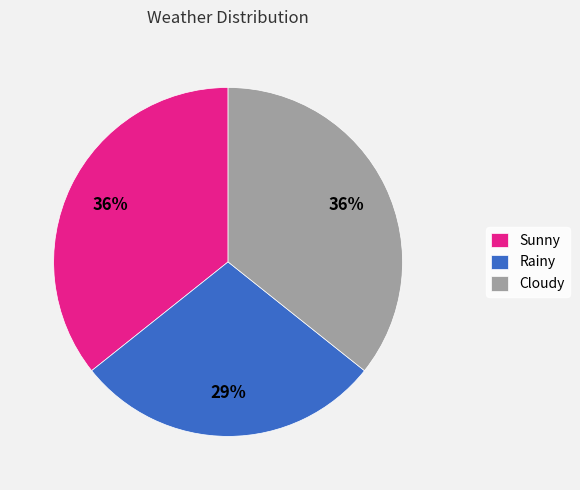

Combined, do Sunny and Rainy account for over 50%?

Yes